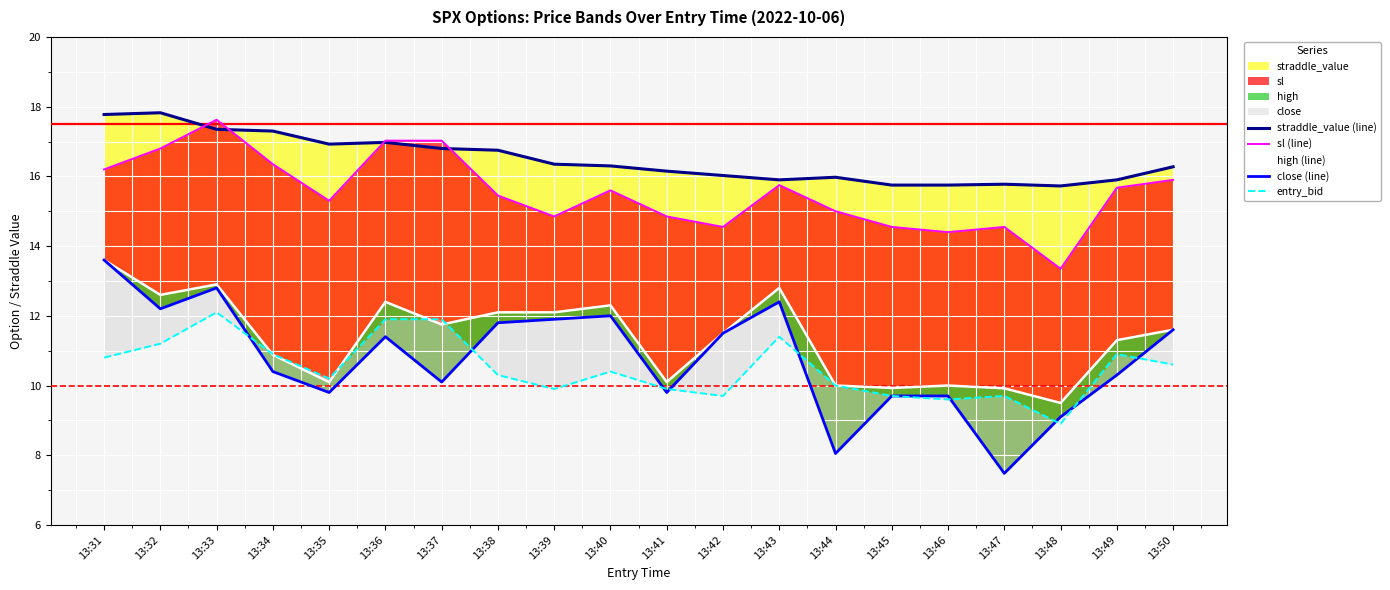

Where is the first local maximum for sl (line)?

13:33